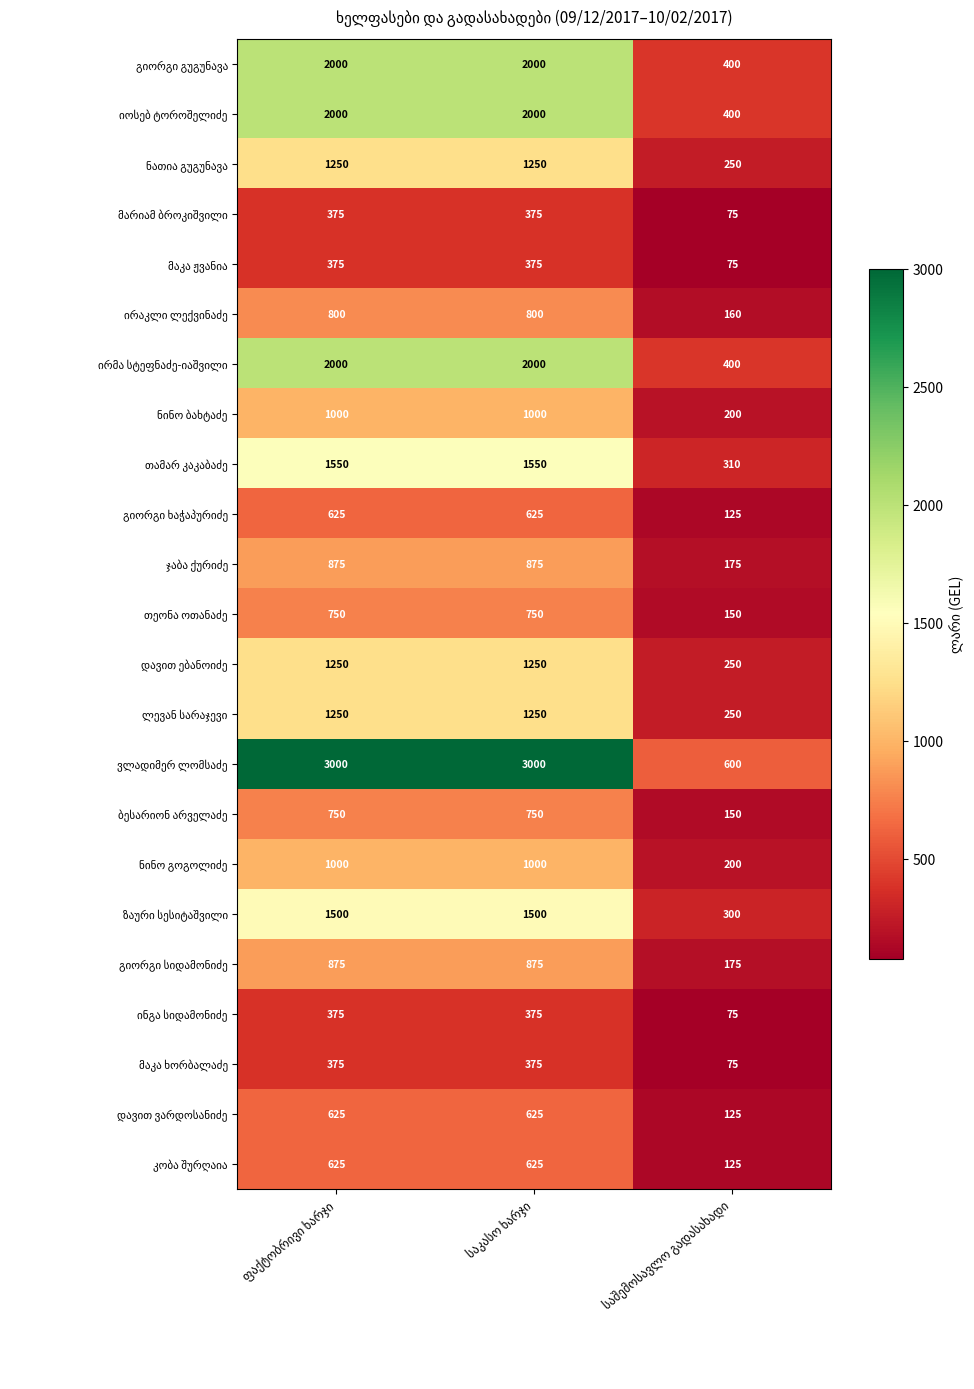

What is the greatest value displayed?

3000